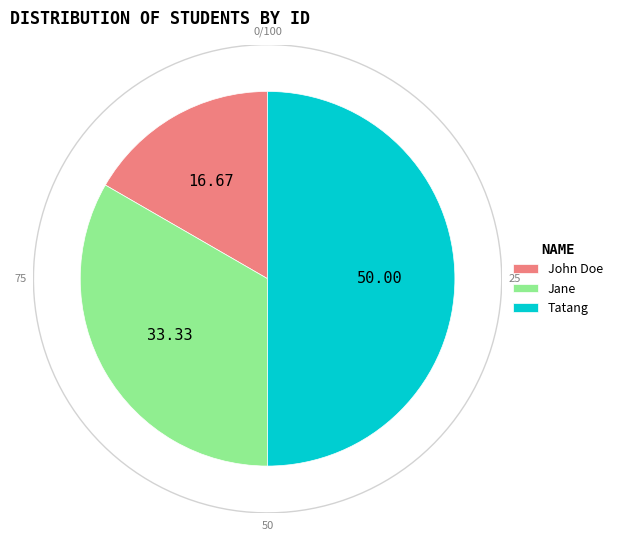

Is it true that Tatang is 50% of the pie?

True